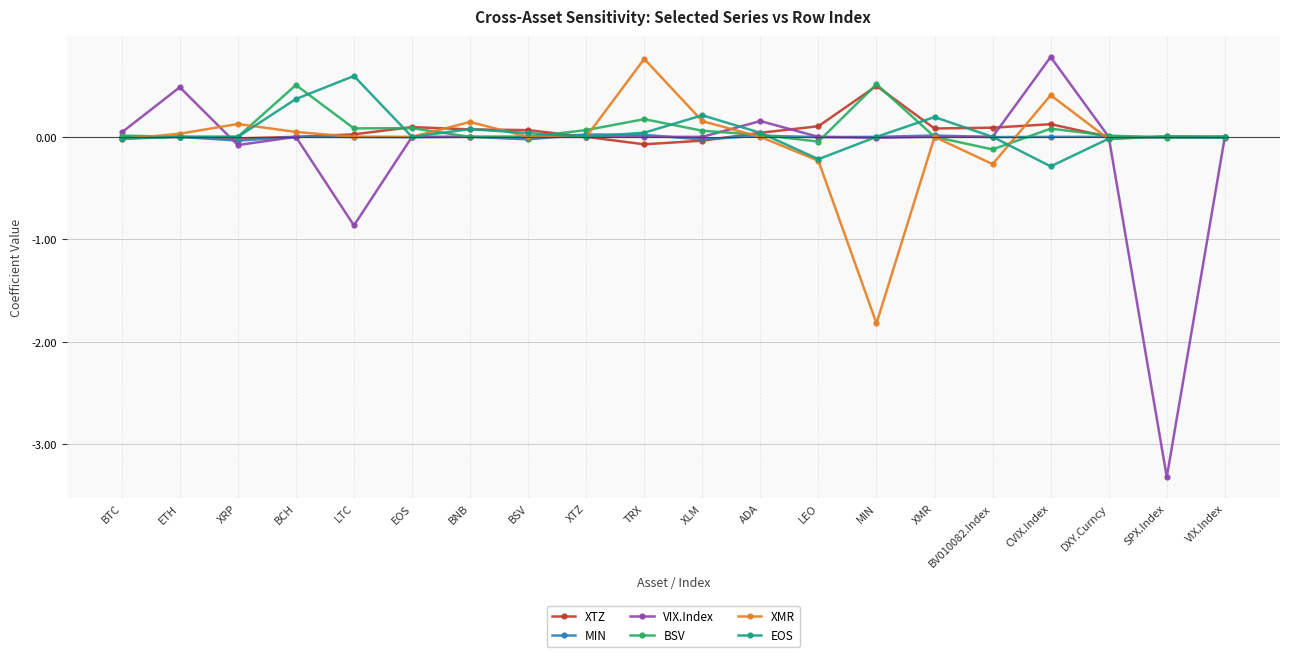

Does the chart have visible grid lines?

Yes